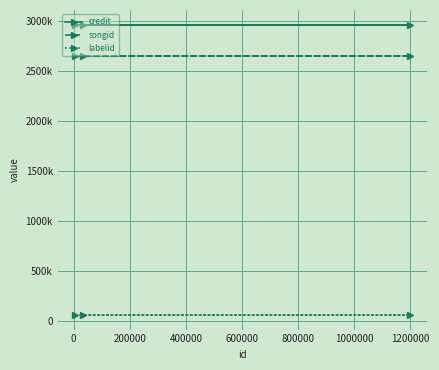

What is the highest value of the credit series?

2965164